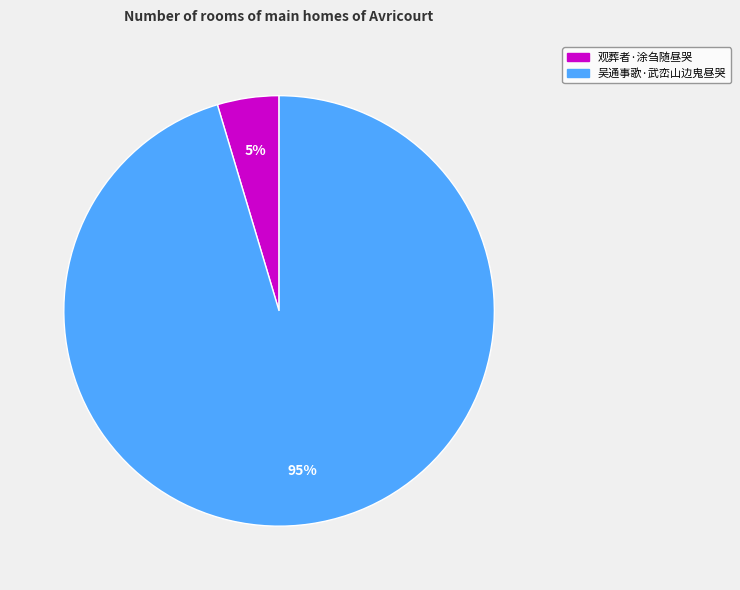

Do 吴通事歌·武峦山边鬼昼哭 and 观葬者·涂刍随昼哭 together represent more than half of the pie?

Yes